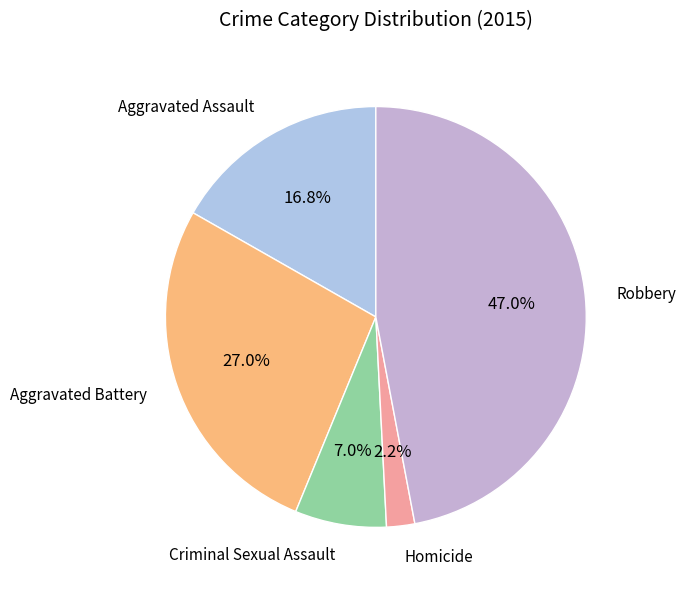

How many segments does this pie chart have?

5